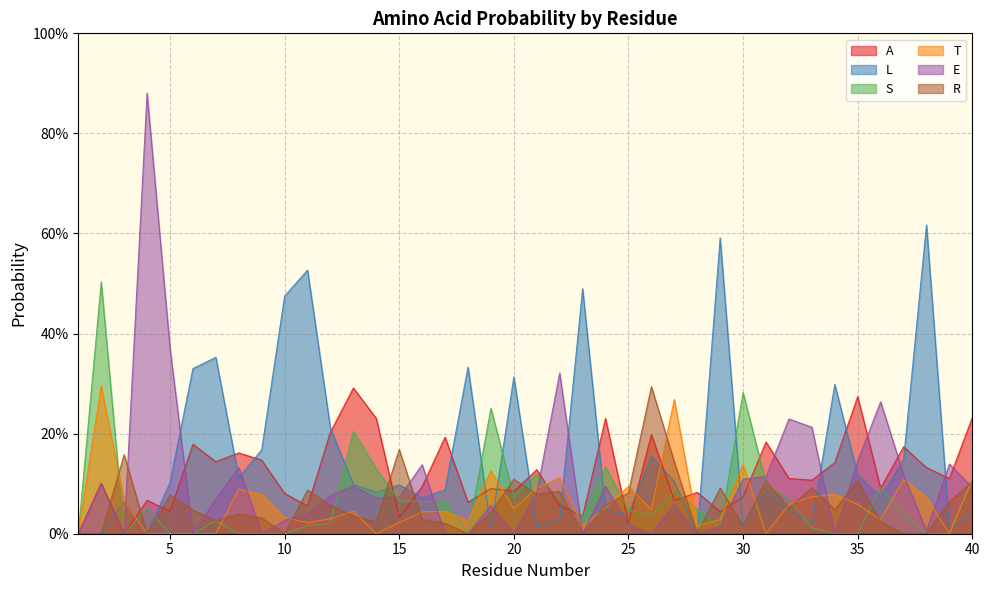

Where is A nearest to the value 0?

1